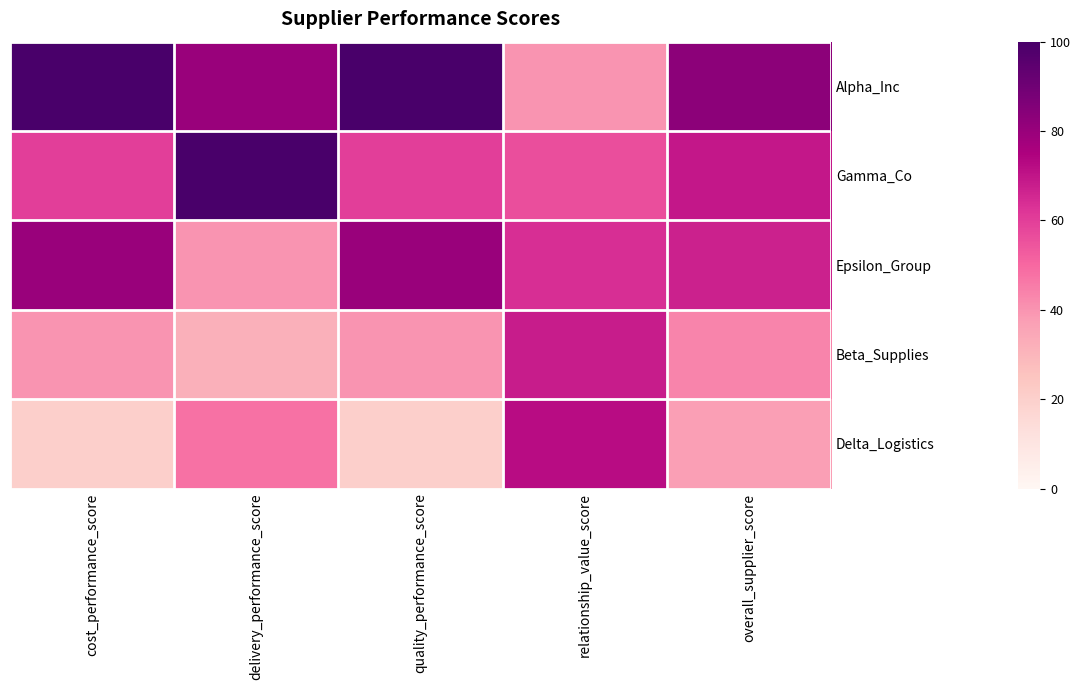

Which series changed the most between cost_performance_score and relationship_value_score?

Alpha_Inc